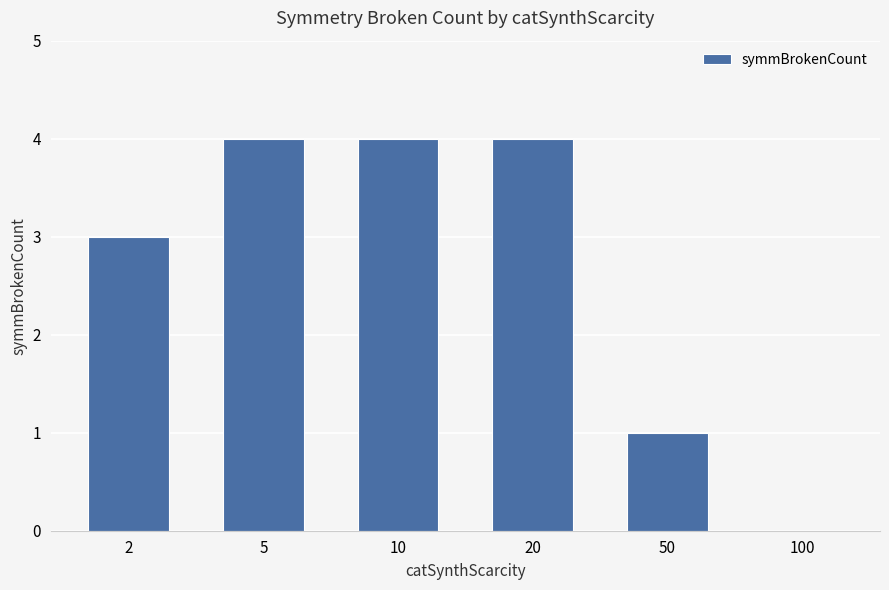

Is it true that the value at 10 is 1?

False